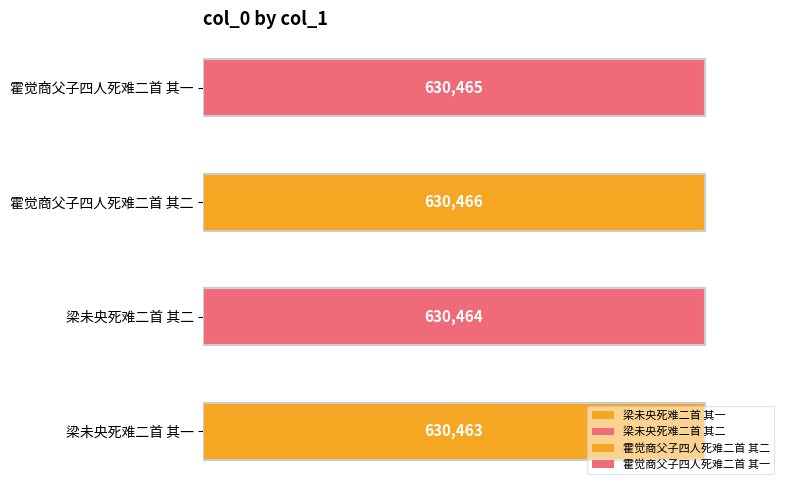

How many categories are shown in the chart?

4